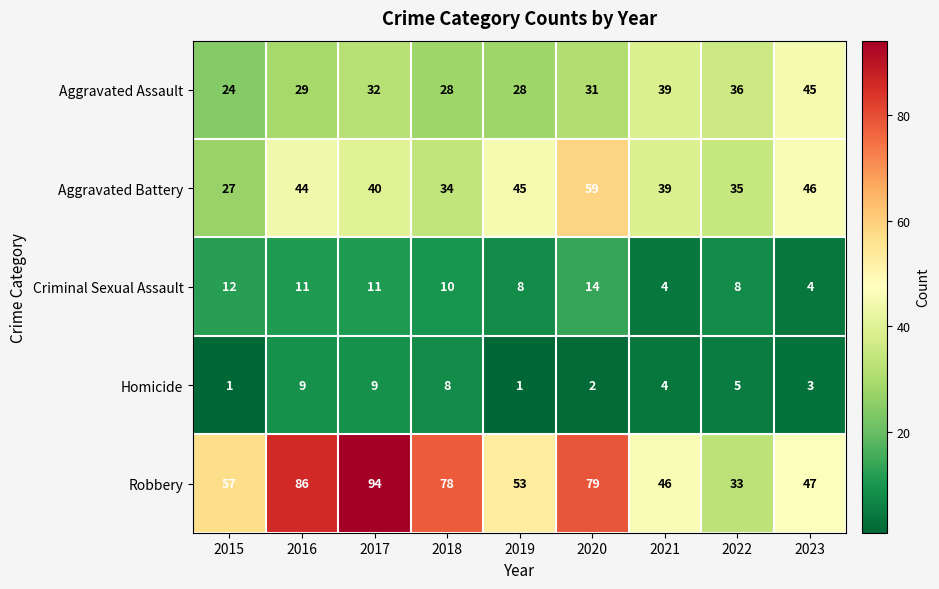

Which series has the widest spread of values?

Robbery